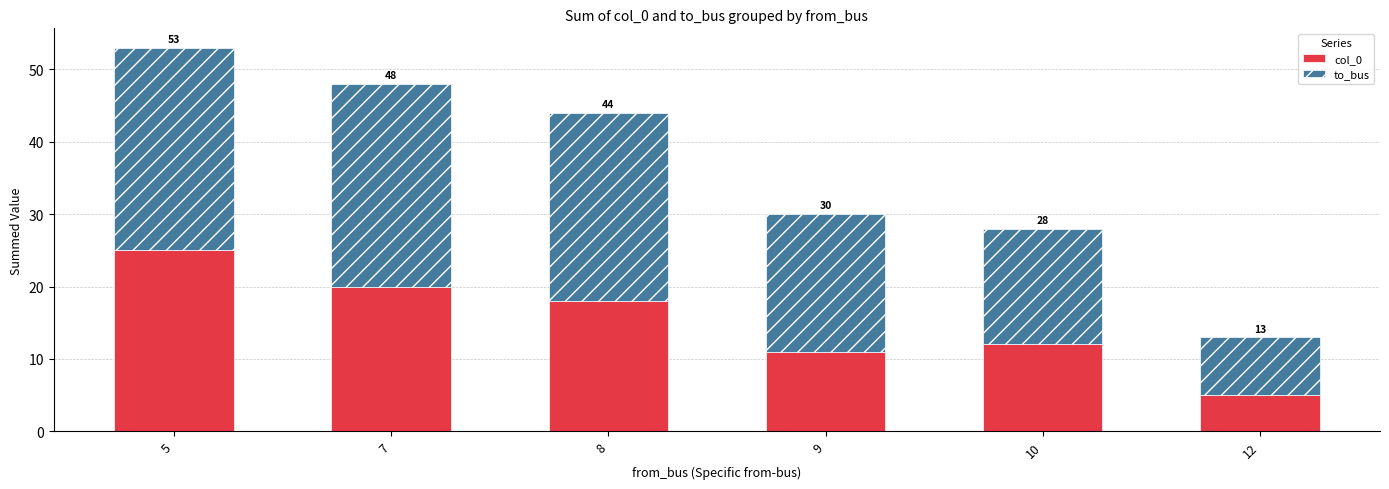

Does the chart contain stacked bars?

Yes